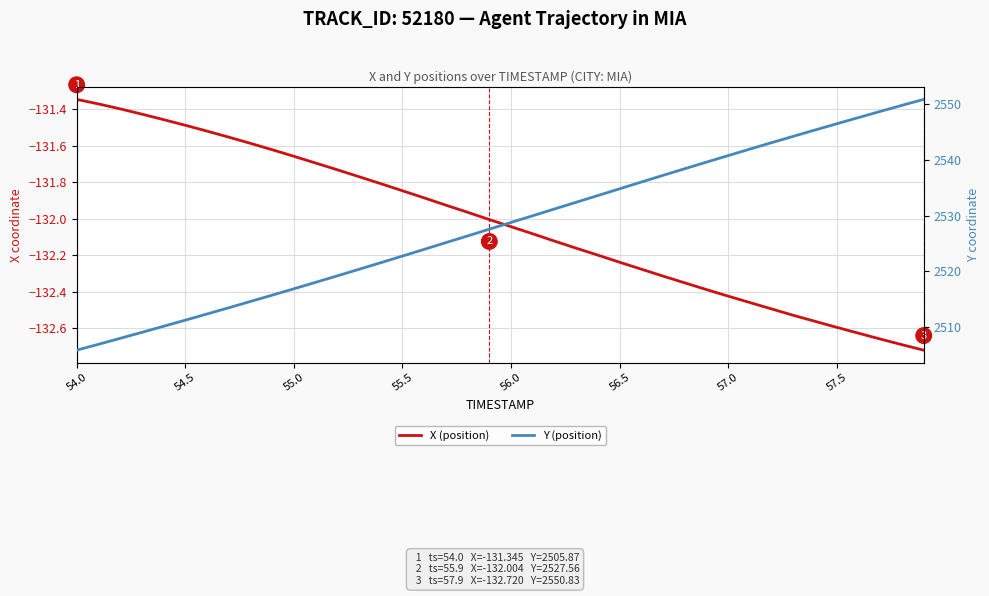

How many data points in Y (position) are above 2528?

20